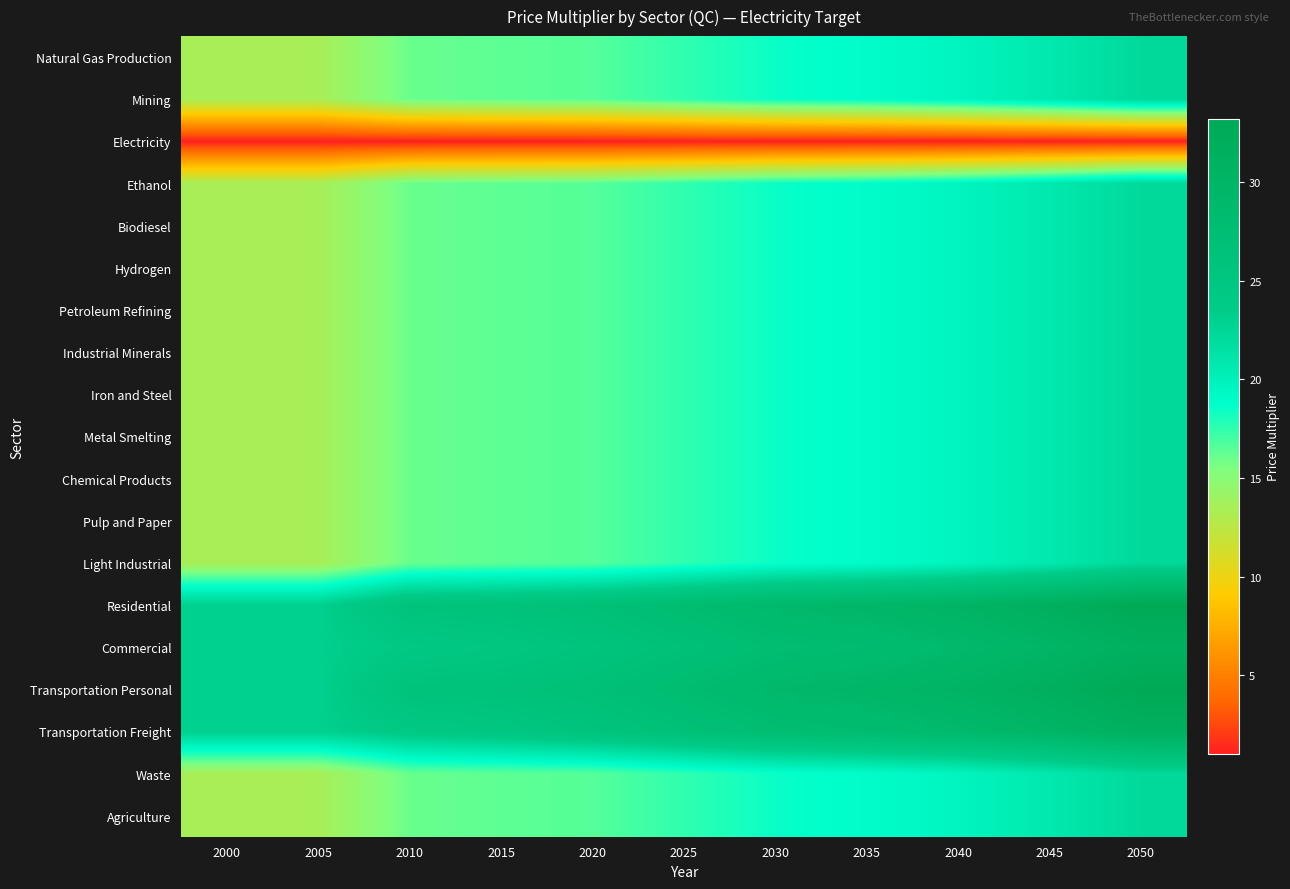

Reading right to left, extract all data points from this chart.

Natural Gas Production: 2050=22.2	2045=20.8	2040=19.6	2035=18.9	2030=18.5	2025=17.5	2020=16.6	2015=16.4	2010=16.1	2005=13.5	2000=13.5
Mining: 2050=22.2	2045=20.8	2040=19.6	2035=18.9	2030=18.5	2025=17.5	2020=16.6	2015=16.4	2010=16.1	2005=13.5	2000=13.5
Electricity: 2050=1.0	2045=1.0	2040=1.0	2035=1.0	2030=1.0	2025=1.0	2020=1.0	2015=1.0	2010=1.0	2005=1.0	2000=1.0
Ethanol: 2050=22.2	2045=20.8	2040=19.6	2035=18.9	2030=18.5	2025=17.5	2020=16.6	2015=16.4	2010=16.1	2005=13.5	2000=13.5
Biodiesel: 2050=22.2	2045=20.8	2040=19.6	2035=18.9	2030=18.5	2025=17.5	2020=16.6	2015=16.4	2010=16.1	2005=13.5	2000=13.5
Hydrogen: 2050=22.2	2045=20.8	2040=19.6	2035=18.9	2030=18.5	2025=17.5	2020=16.6	2015=16.4	2010=16.1	2005=13.5	2000=13.5
Petroleum Refining: 2050=22.2	2045=20.8	2040=19.6	2035=18.9	2030=18.5	2025=17.5	2020=16.6	2015=16.4	2010=16.1	2005=13.5	2000=13.5
Industrial Minerals: 2050=22.2	2045=20.8	2040=19.6	2035=18.9	2030=18.5	2025=17.5	2020=16.6	2015=16.4	2010=16.1	2005=13.5	2000=13.5
Iron and Steel: 2050=22.2	2045=20.8	2040=19.6	2035=18.9	2030=18.5	2025=17.5	2020=16.6	2015=16.4	2010=16.1	2005=13.5	2000=13.5
Metal Smelting: 2050=22.2	2045=20.8	2040=19.6	2035=18.9	2030=18.5	2025=17.5	2020=16.6	2015=16.4	2010=16.1	2005=13.5	2000=13.5
Chemical Products: 2050=22.2	2045=20.8	2040=19.6	2035=18.9	2030=18.5	2025=17.5	2020=16.6	2015=16.4	2010=16.1	2005=13.5	2000=13.5
Pulp and Paper: 2050=22.2	2045=20.8	2040=19.6	2035=18.9	2030=18.5	2025=17.5	2020=16.6	2015=16.4	2010=16.1	2005=13.5	2000=13.5
Light Industrial: 2050=22.2	2045=20.8	2040=19.6	2035=18.9	2030=18.5	2025=17.5	2020=16.6	2015=16.4	2010=16.1	2005=13.5	2000=13.5
Residential: 2050=33.2	2045=31.6	2040=30.2	2035=29.4	2030=29.0	2025=27.8	2020=26.7	2015=26.2	2010=26.0	2005=23.0	2000=23.0
Commercial: 2050=31.3	2045=29.9	2040=28.7	2035=28.0	2030=27.6	2025=26.6	2020=25.7	2015=24.9	2010=24.3	2005=23.0	2000=23.0
Transportation Personal: 2050=33.2	2045=31.6	2040=30.2	2035=29.4	2030=29.0	2025=27.8	2020=26.7	2015=26.2	2010=26.0	2005=23.0	2000=23.0
Transportation Freight: 2050=31.3	2045=29.9	2040=28.7	2035=28.0	2030=27.6	2025=26.6	2020=25.7	2015=24.9	2010=24.3	2005=23.0	2000=23.0
Waste: 2050=22.2	2045=20.8	2040=19.6	2035=18.9	2030=18.5	2025=17.5	2020=16.6	2015=16.4	2010=16.1	2005=13.5	2000=13.5
Agriculture: 2050=22.2	2045=20.8	2040=19.6	2035=18.9	2030=18.5	2025=17.5	2020=16.6	2015=16.4	2010=16.1	2005=13.5	2000=13.5